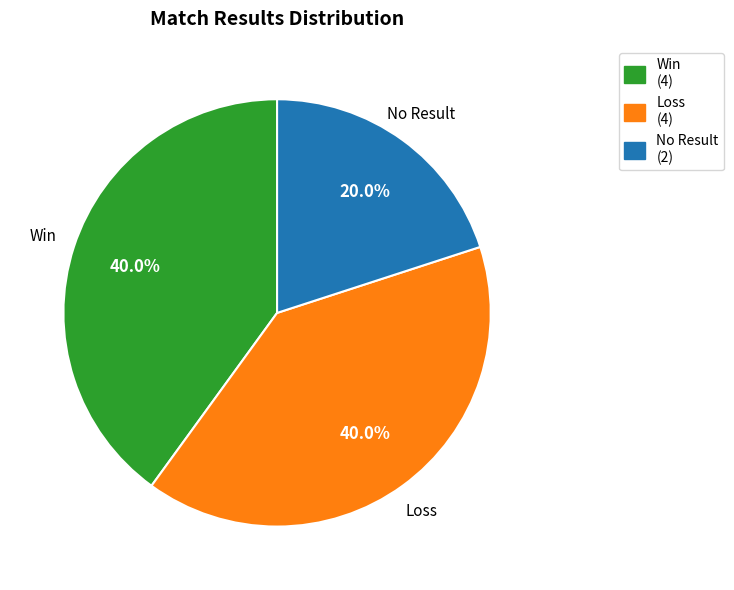

Does Win (4) represent more than half of the total?

No